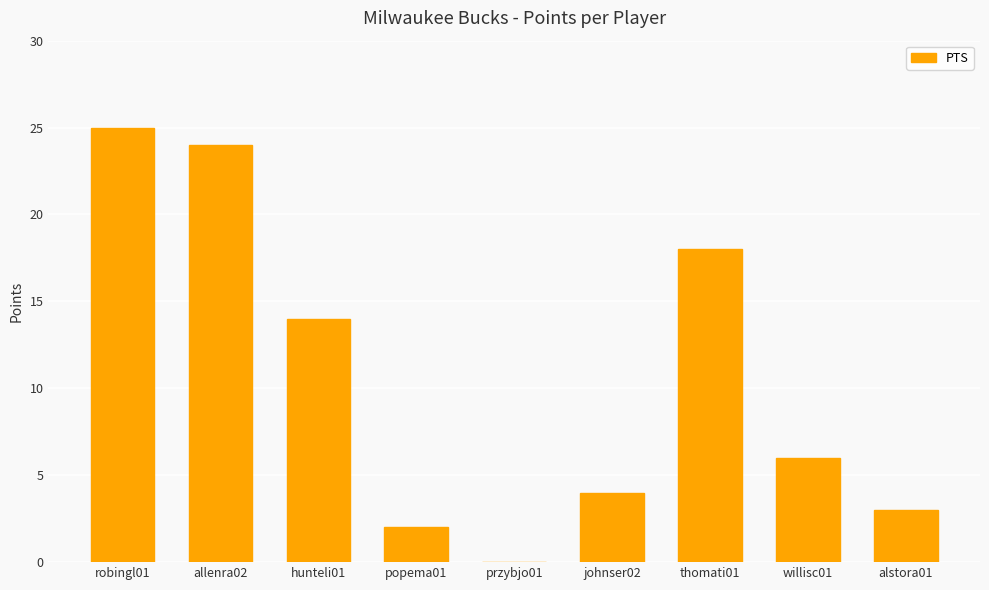

What is the ratio of the value at thomati01 to the value at robingl01?

0.7